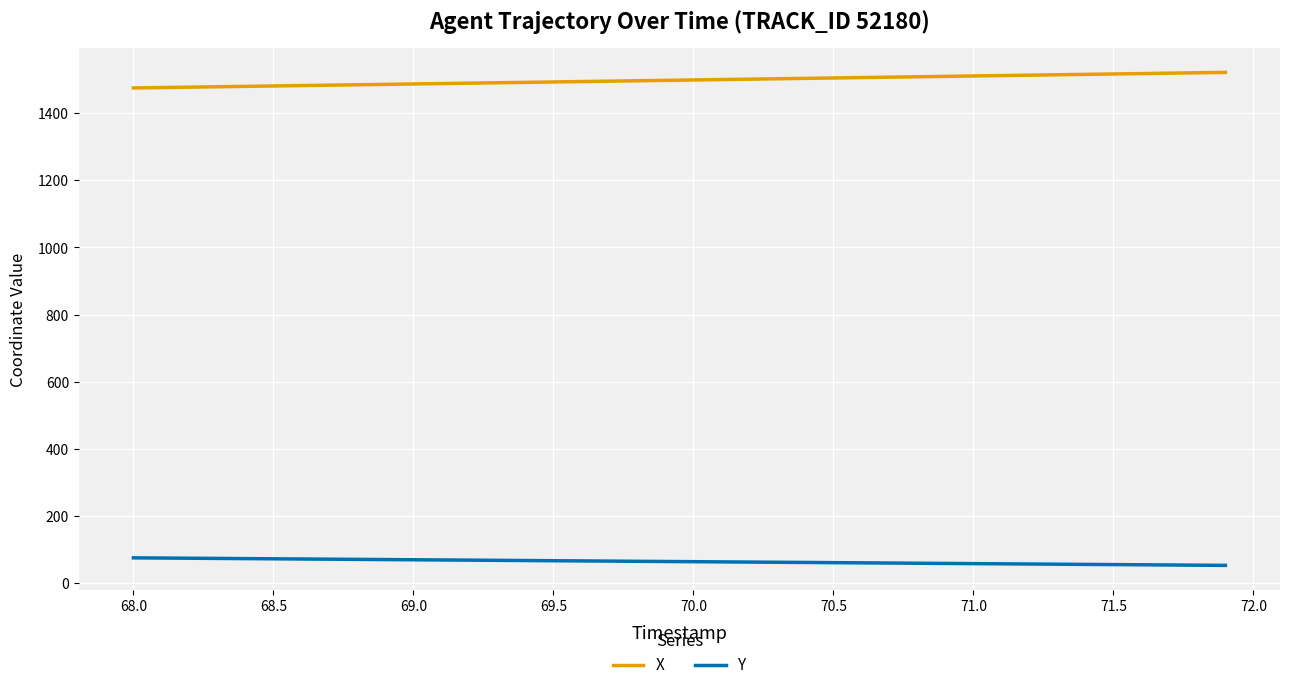

How many lines are shown in the chart?

2